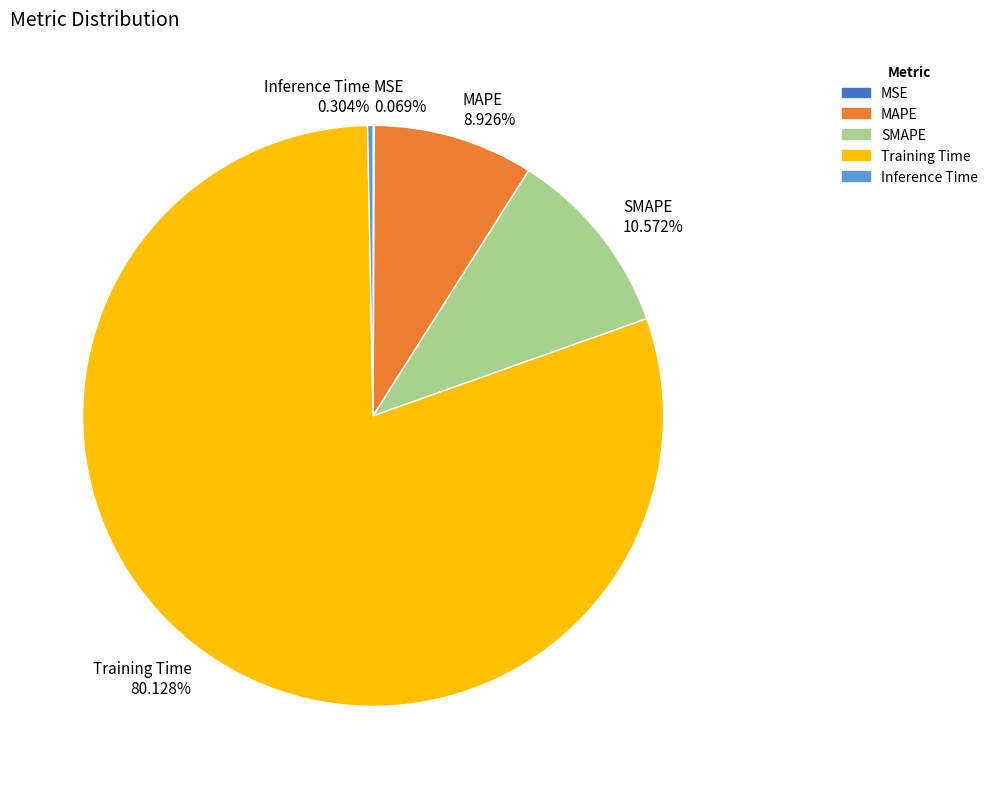

To the nearest percent, what is the average slice percentage?

20%